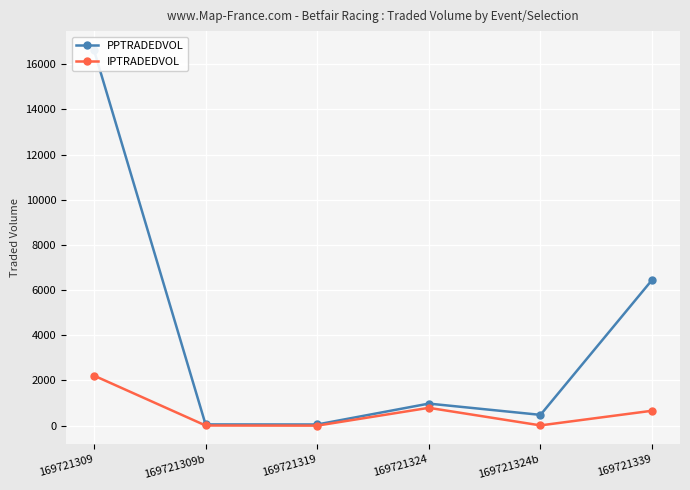

What is the minimum value for PPTRADEDVOL?

50.4